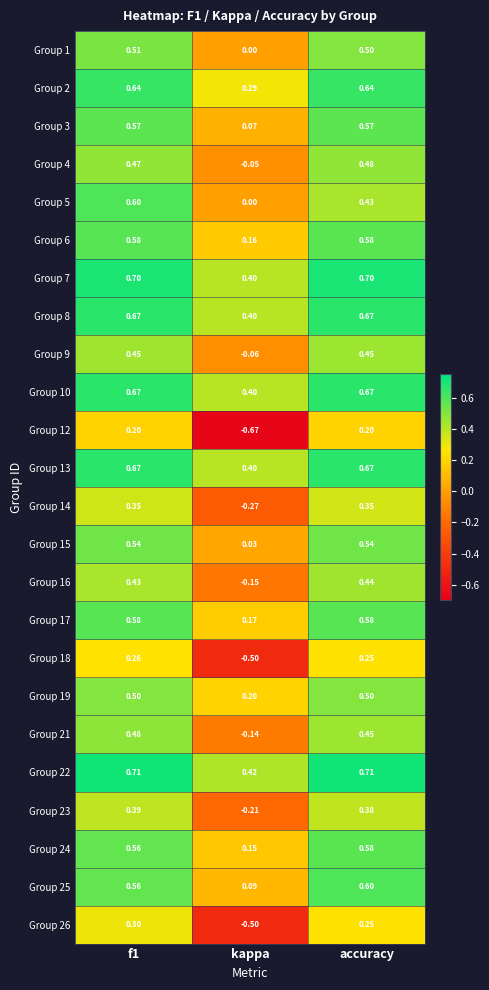

Where is Group 4 nearest to the value 0?

kappa